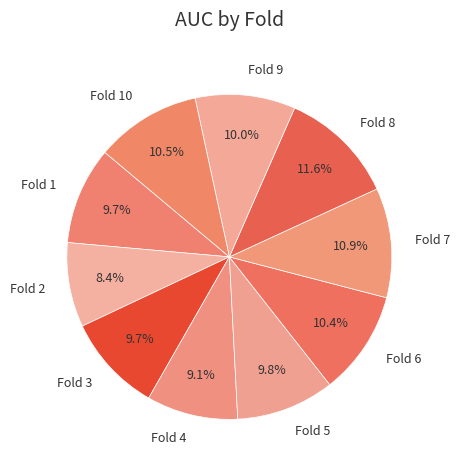

To the nearest percent, what portion does Fold 3 represent?

10%